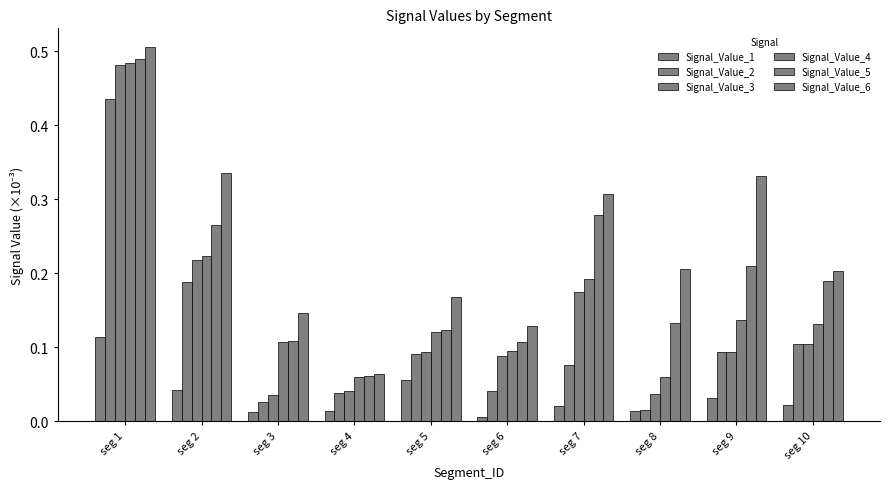

How many groups of bars are there?

10